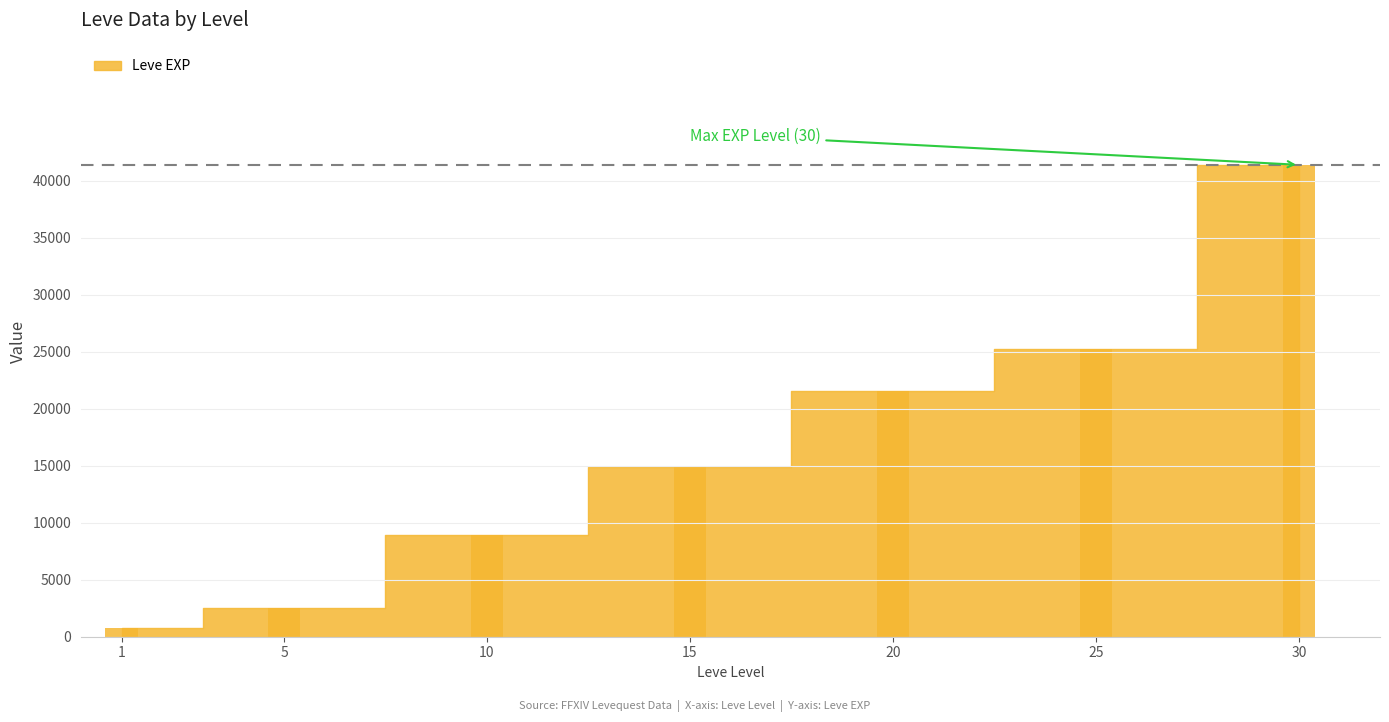

What is the change in value from 5 to 25?

+22760